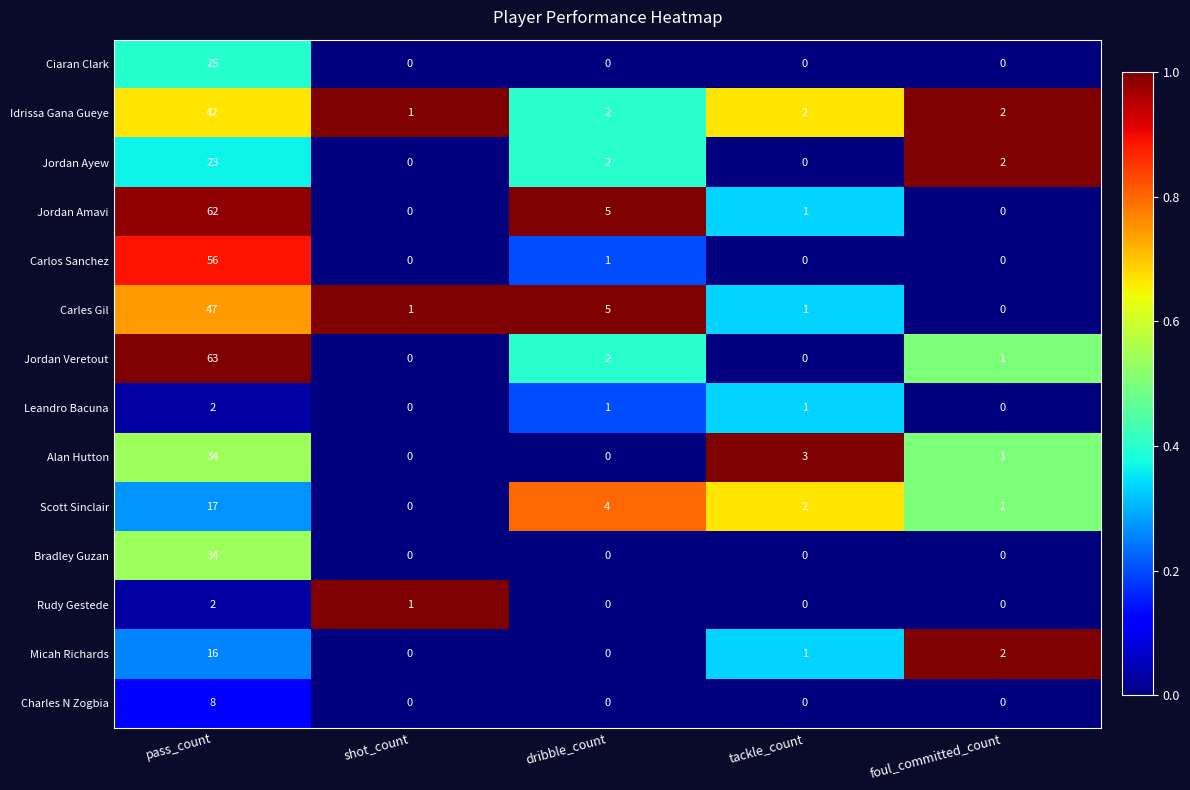

How many Rudy Gestede values are between 0 and 1?

4